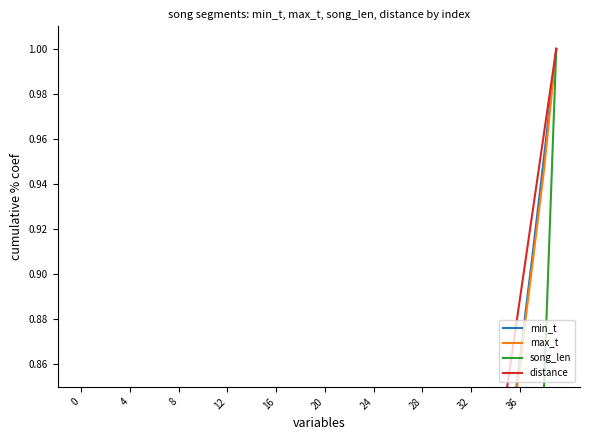

What are all the series names shown in the legend?

min_t, max_t, song_len, distance